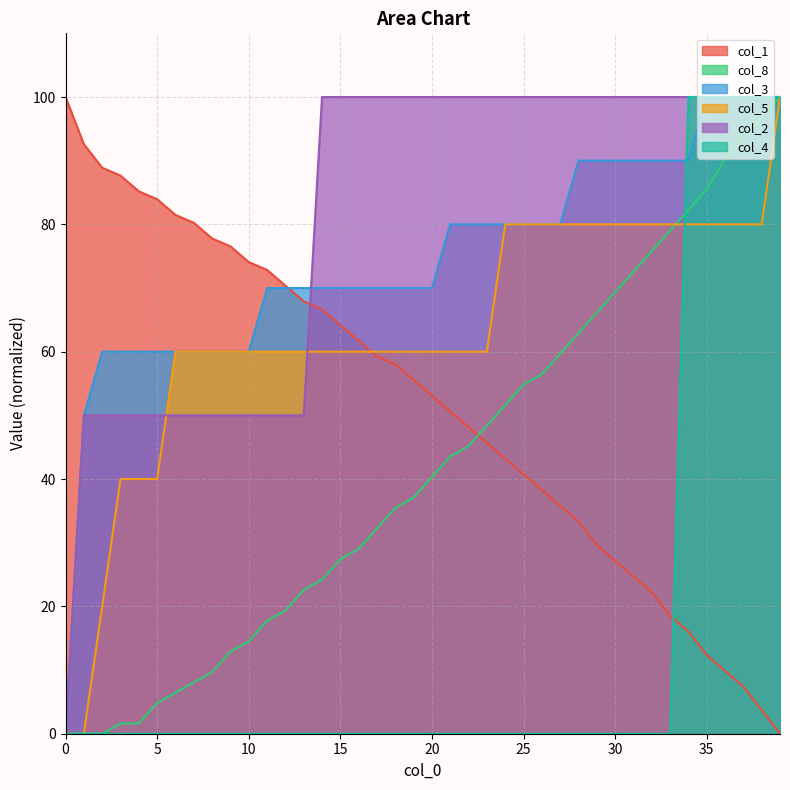

Reading left to right, transcribe all the data shown in this chart.

col_1: 0=100.0	1=92.6	2=88.9	3=87.7	4=85.2	5=84.0	6=81.5	7=80.2	8=77.8	9=76.5	10=74.1	11=72.8	12=70.4	13=67.9	14=66.7	15=64.2	16=61.7	17=59.3	18=58.0	19=55.6	20=53.1	21=50.6	22=48.1	23=45.7	24=43.2	25=40.7	26=38.3	27=35.8	28=33.3	29=29.6	30=27.2	31=24.7	32=22.2	33=18.5	34=16.0	35=12.3	36=9.9	37=7.4	38=3.7	39=0.0
col_8: 0=0.0	1=0.0	2=0.0	3=1.6	4=1.6	5=4.8	6=6.5	7=8.1	8=9.7	9=12.9	10=14.5	11=17.7	12=19.4	13=22.6	14=24.2	15=27.4	16=29.0	17=32.3	18=35.5	19=37.1	20=40.3	21=43.5	22=45.2	23=48.4	24=51.6	25=54.8	26=56.5	27=59.7	28=62.9	29=66.1	30=69.4	31=72.6	32=75.8	33=79.0	34=82.3	35=85.5	36=90.3	37=93.5	38=96.8	39=100.0
col_3: 0=0.0	1=50.0	2=60.0	3=60.0	4=60.0	5=60.0	6=60.0	7=60.0	8=60.0	9=60.0	10=60.0	11=70.0	12=70.0	13=70.0	14=70.0	15=70.0	16=70.0	17=70.0	18=70.0	19=70.0	20=70.0	21=80.0	22=80.0	23=80.0	24=80.0	25=80.0	26=80.0	27=80.0	28=90.0	29=90.0	30=90.0	31=90.0	32=90.0	33=90.0	34=90.0	35=100.0	36=100.0	37=100.0	38=100.0	39=100.0
col_5: 0=0.0	1=0.0	2=20.0	3=40.0	4=40.0	5=40.0	6=60.0	7=60.0	8=60.0	9=60.0	10=60.0	11=60.0	12=60.0	13=60.0	14=60.0	15=60.0	16=60.0	17=60.0	18=60.0	19=60.0	20=60.0	21=60.0	22=60.0	23=60.0	24=80.0	25=80.0	26=80.0	27=80.0	28=80.0	29=80.0	30=80.0	31=80.0	32=80.0	33=80.0	34=80.0	35=80.0	36=80.0	37=80.0	38=80.0	39=100.0
col_2: 0=0.0	1=50.0	2=50.0	3=50.0	4=50.0	5=50.0	6=50.0	7=50.0	8=50.0	9=50.0	10=50.0	11=50.0	12=50.0	13=50.0	14=100.0	15=100.0	16=100.0	17=100.0	18=100.0	19=100.0	20=100.0	21=100.0	22=100.0	23=100.0	24=100.0	25=100.0	26=100.0	27=100.0	28=100.0	29=100.0	30=100.0	31=100.0	32=100.0	33=100.0	34=100.0	35=100.0	36=100.0	37=100.0	38=100.0	39=100.0
col_4: 0=0.0	1=0.0	2=0.0	3=0.0	4=0.0	5=0.0	6=0.0	7=0.0	8=0.0	9=0.0	10=0.0	11=0.0	12=0.0	13=0.0	14=0.0	15=0.0	16=0.0	17=0.0	18=0.0	19=0.0	20=0.0	21=0.0	22=0.0	23=0.0	24=0.0	25=0.0	26=0.0	27=0.0	28=0.0	29=0.0	30=0.0	31=0.0	32=0.0	33=0.0	34=100.0	35=100.0	36=100.0	37=100.0	38=100.0	39=100.0